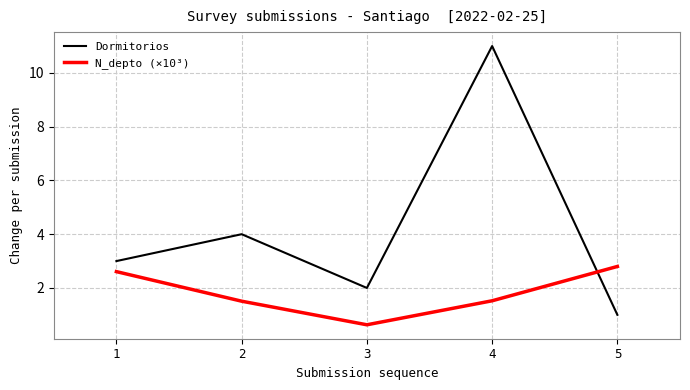

What is the sum of the N_depto (×10³) values at 5 and 3?

3.4